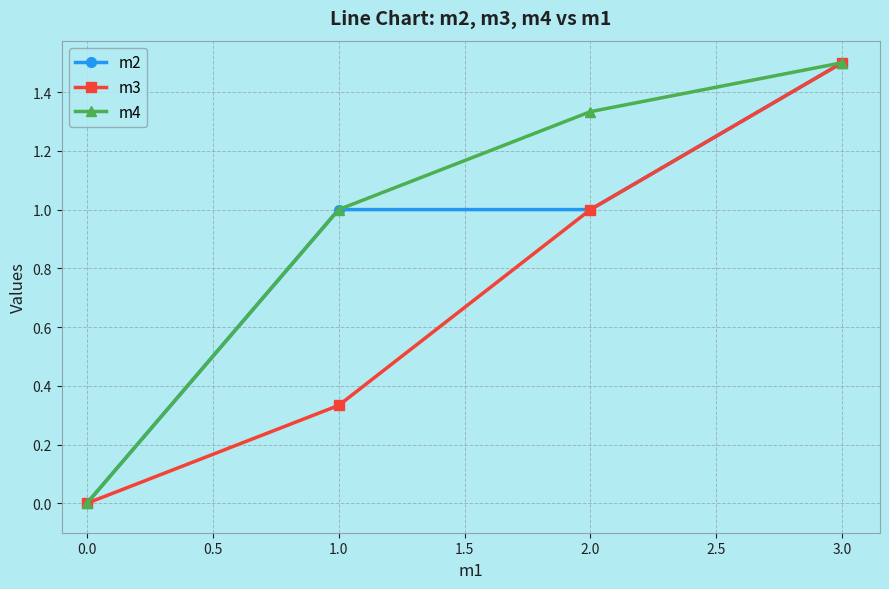

At which category is the sum across all series the highest?

3.0